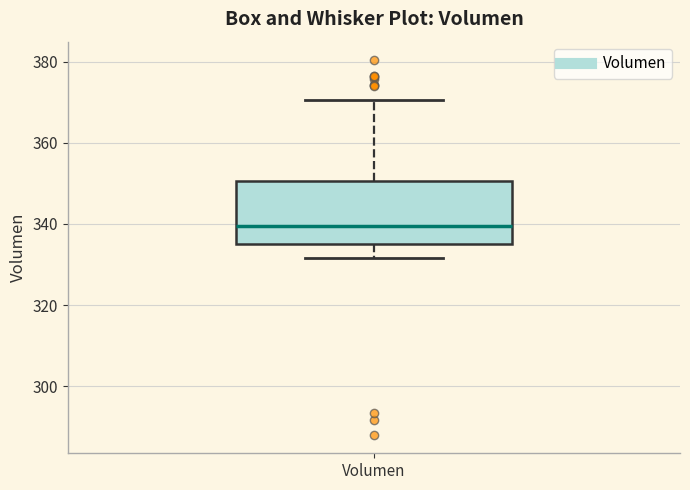

Read this box plot against the y-axis: the position of the median line, the range covered by the box, and the ends of both whiskers. The values are not printed on the chart, so give them approximately, as read against the axis.

median 340, box 336 to 350, whiskers 332 to 370